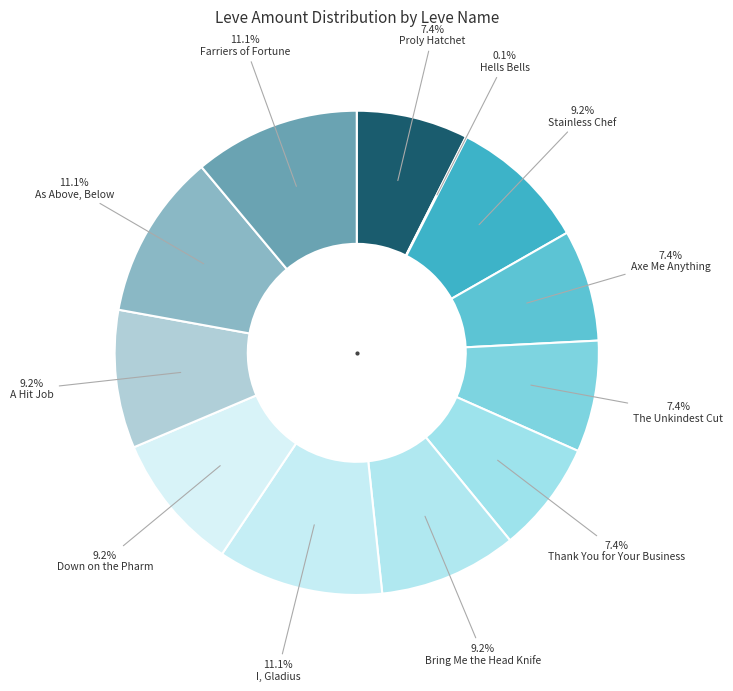

Is it true that Bring Me the Head Knife is 19% of the pie?

False